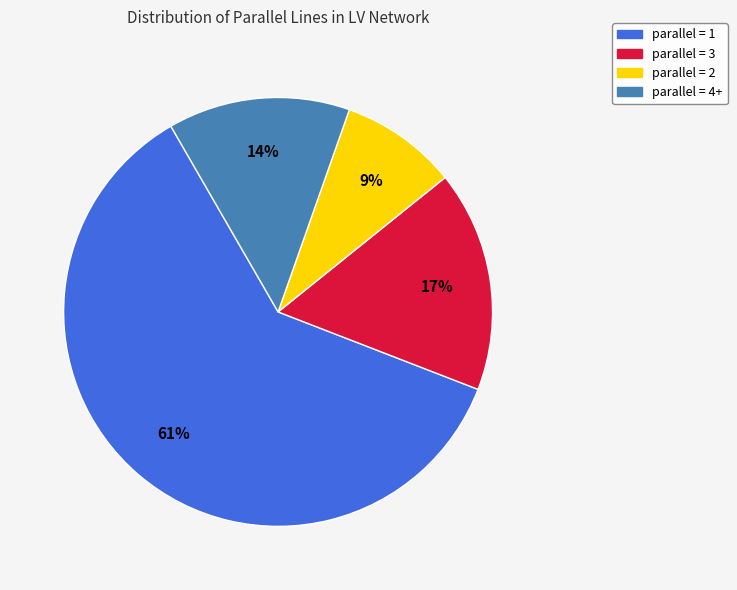

To the nearest percent, what is the average slice percentage?

25%